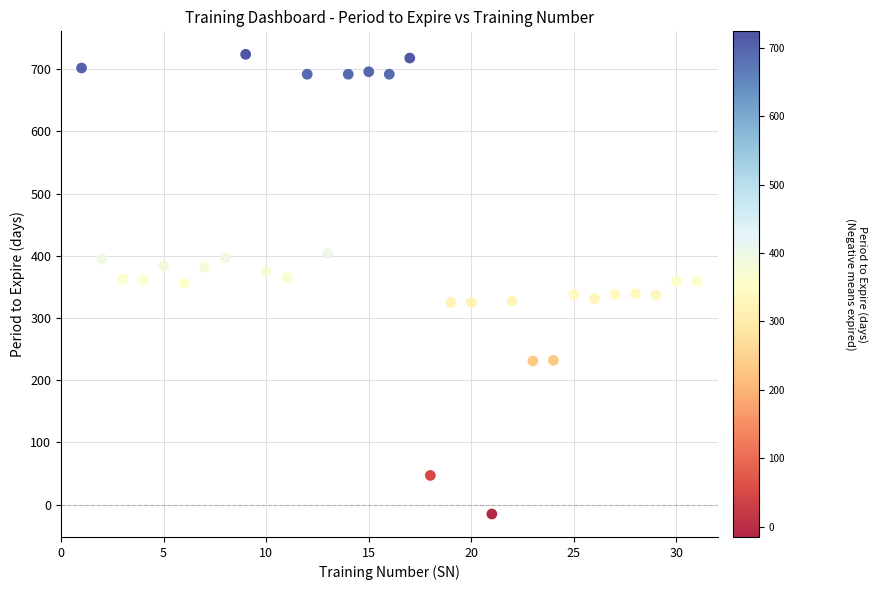

What is the range of X values (max minus min)?

30